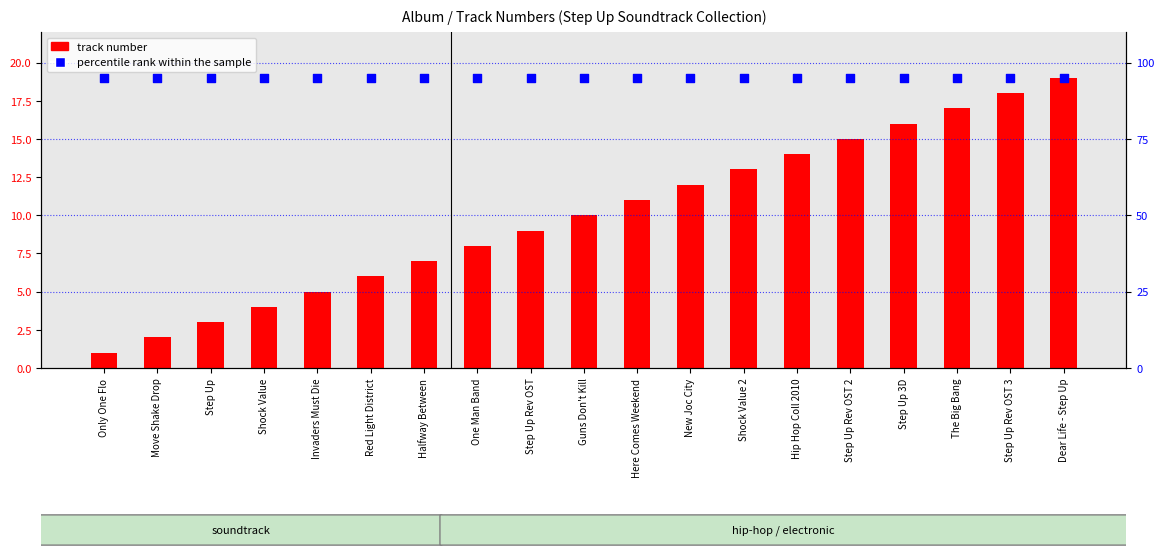

At which category is the sum across all series the highest?

Dear Life - Step Up